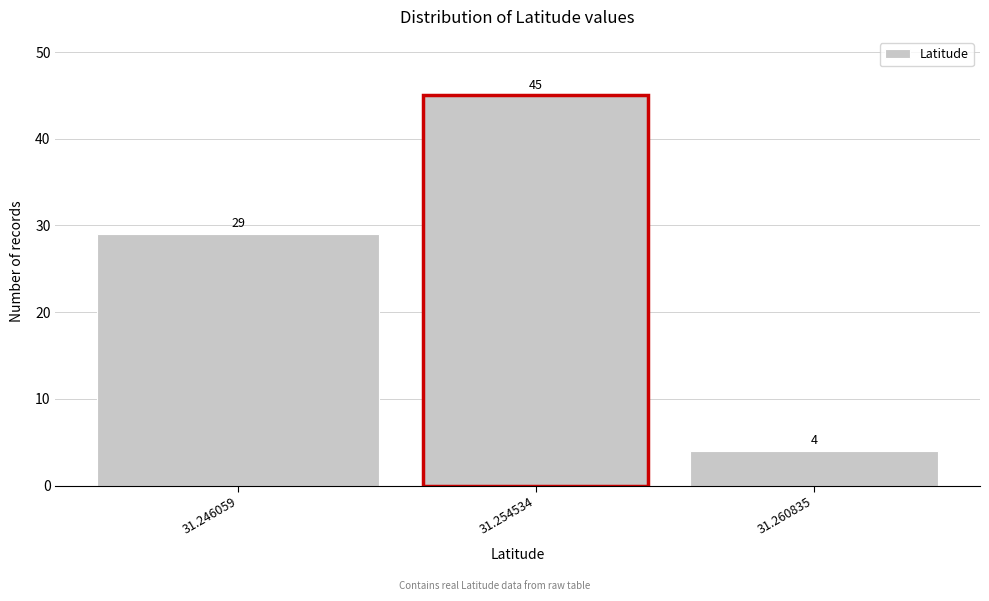

Reading left to right, extract all data points from this chart.

29	45	4